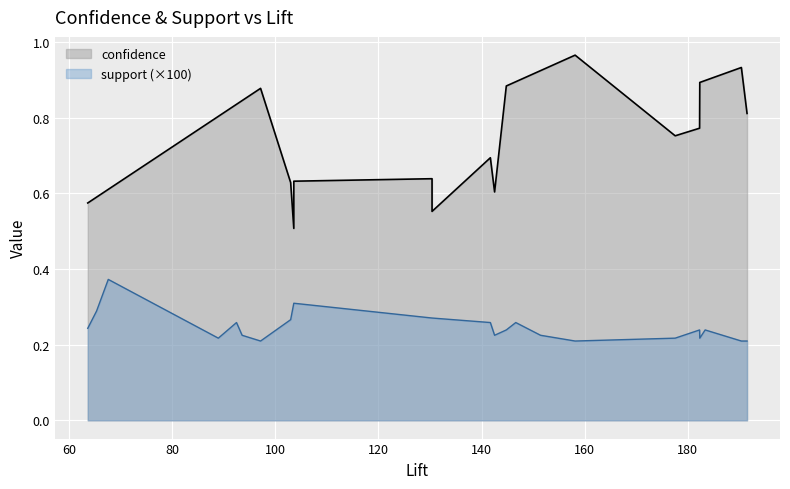

What is the highest value of the confidence series?

1.0